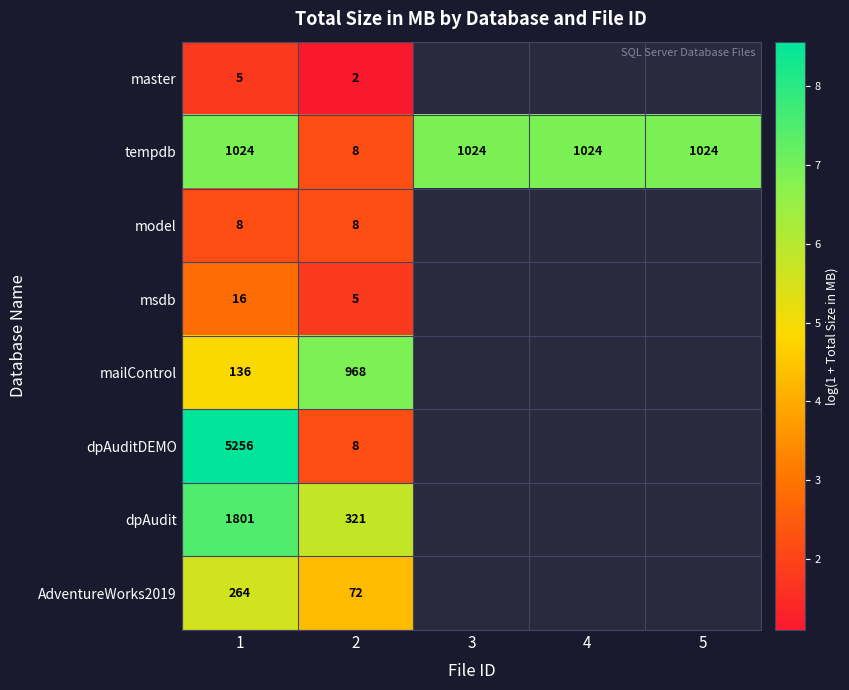

Which label corresponds to the largest value in the chart?

1